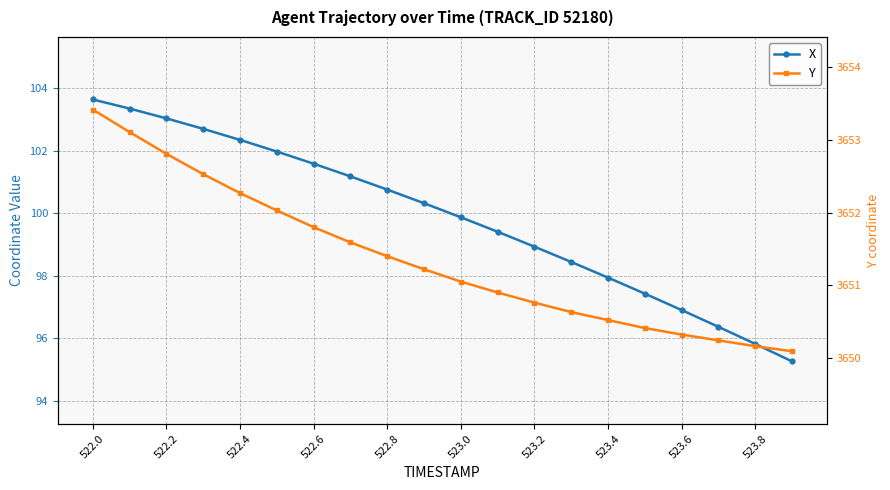

How many series are shown in this chart?

2